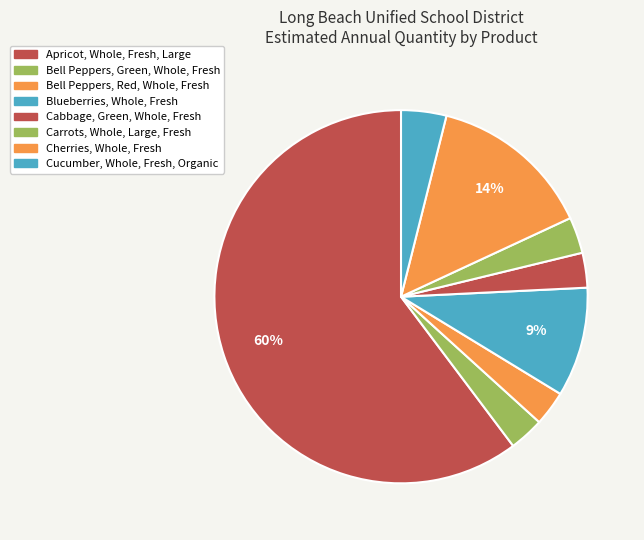

How many segments does this pie chart have?

8